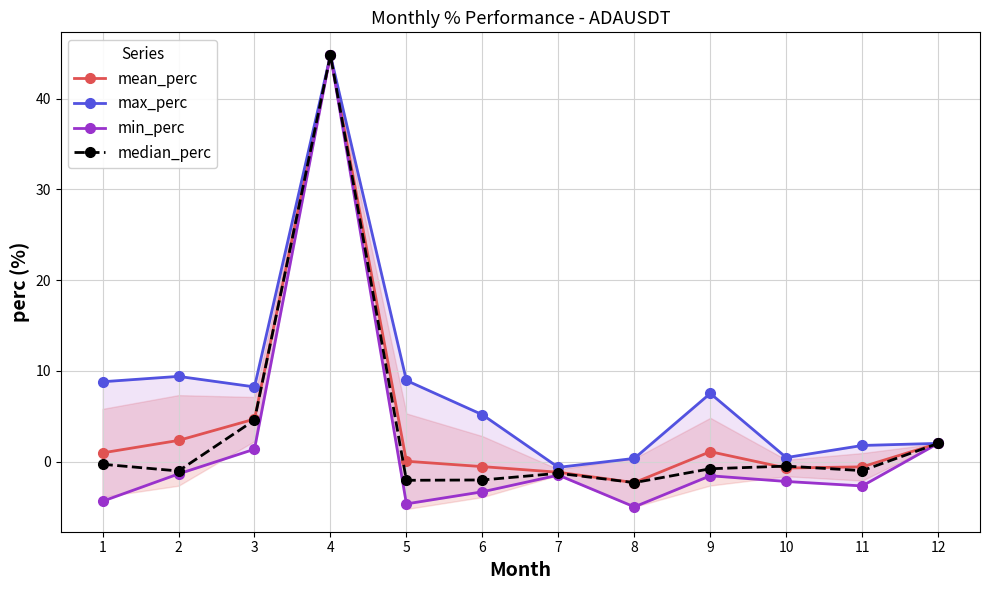

Where is the first local minimum for max_perc?

3